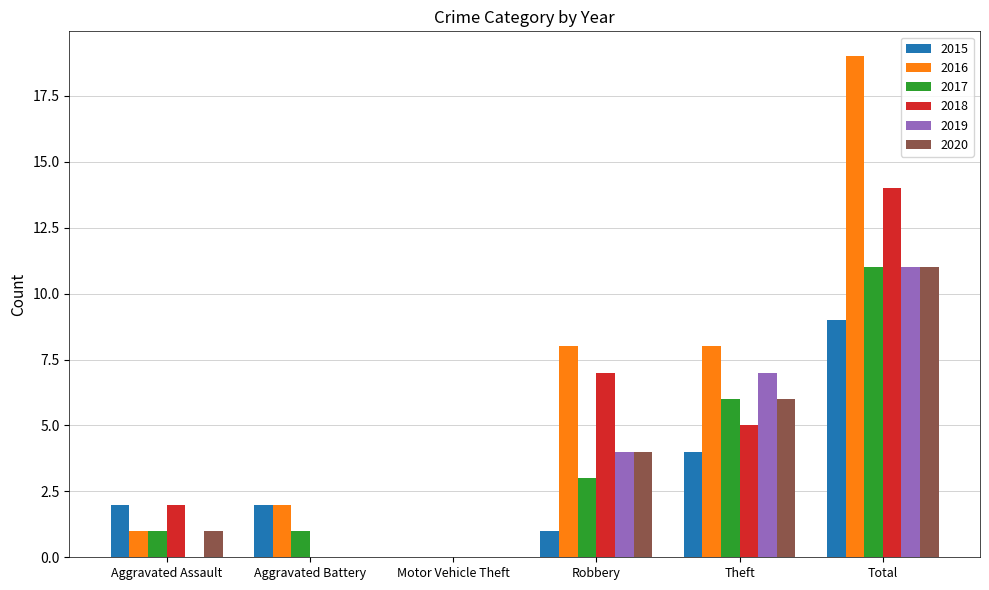

What is the greatest value displayed?

19